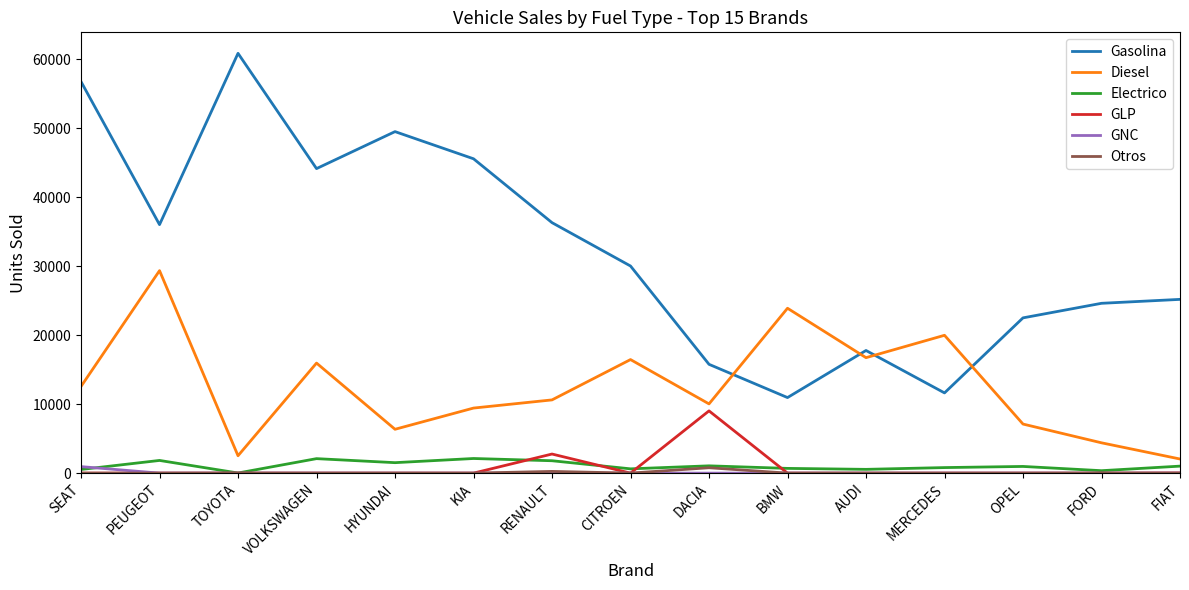

The value of Electrico at BMW is 686. True or false?

True